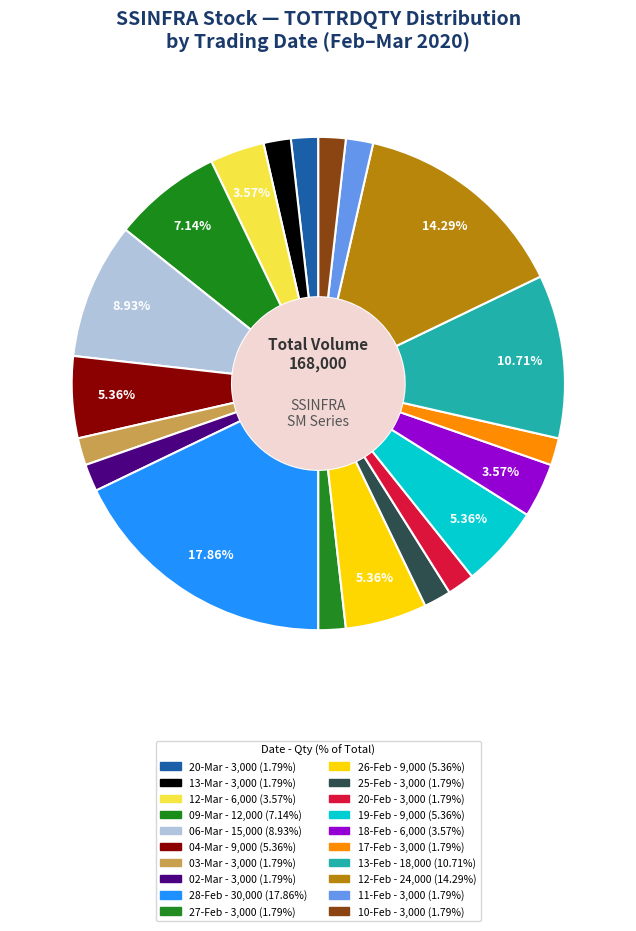

Rank the categories by value from lowest to highest.

20-MAR-2020, 13-MAR-2020, 03-MAR-2020, 02-MAR-2020, 27-FEB-2020, 25-FEB-2020, 20-FEB-2020, 17-FEB-2020, 11-FEB-2020, 10-FEB-2020, 12-MAR-2020, 18-FEB-2020, 04-MAR-2020, 26-FEB-2020, 19-FEB-2020, 09-MAR-2020, 06-MAR-2020, 13-FEB-2020, 12-FEB-2020, 28-FEB-2020